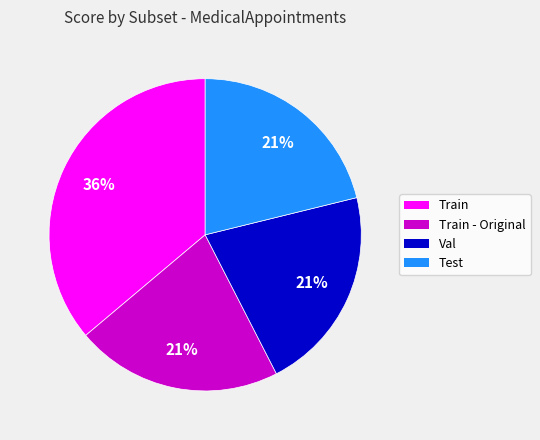

To the nearest percent, what is the average slice percentage?

25%